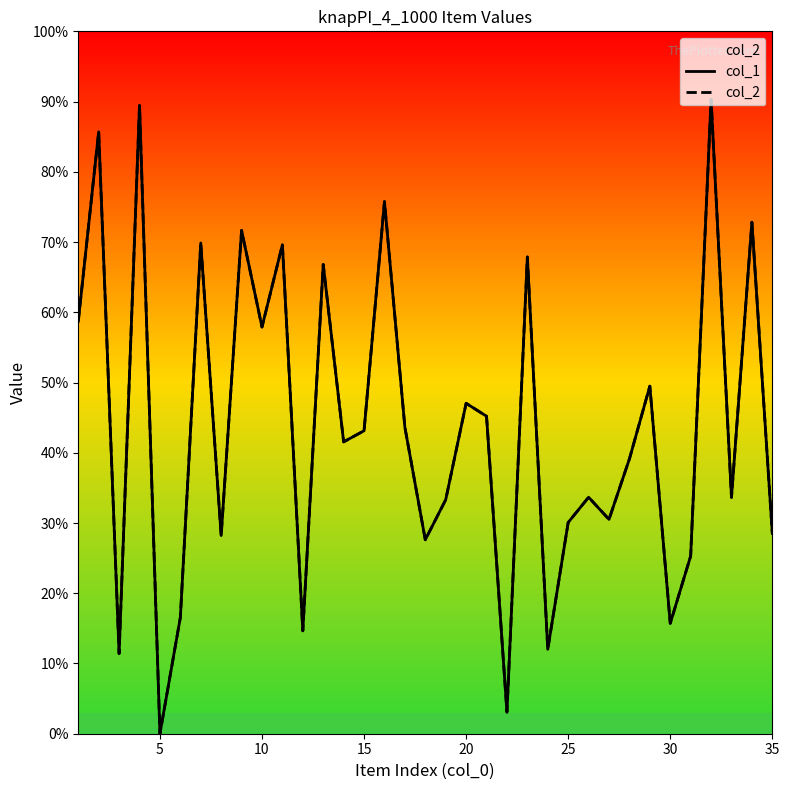

True or false: col_1 and col_2 cross at least once.

False